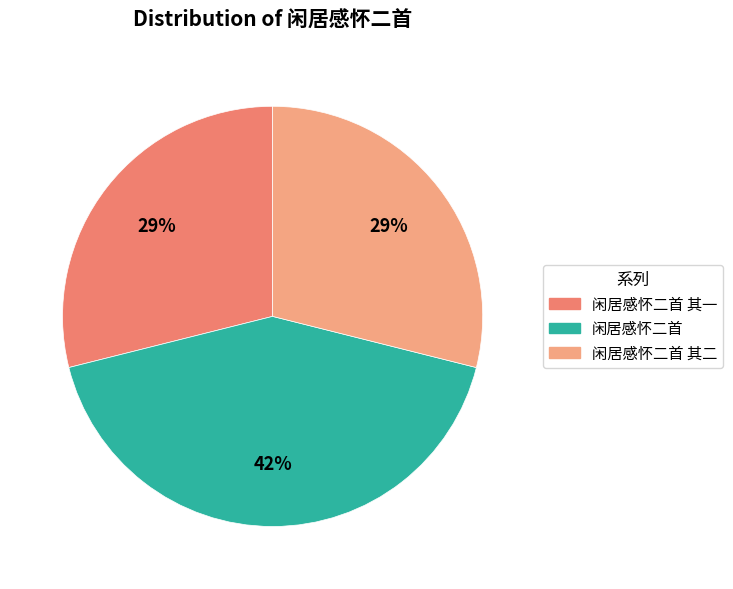

To the nearest percent, what is the average slice percentage?

33%